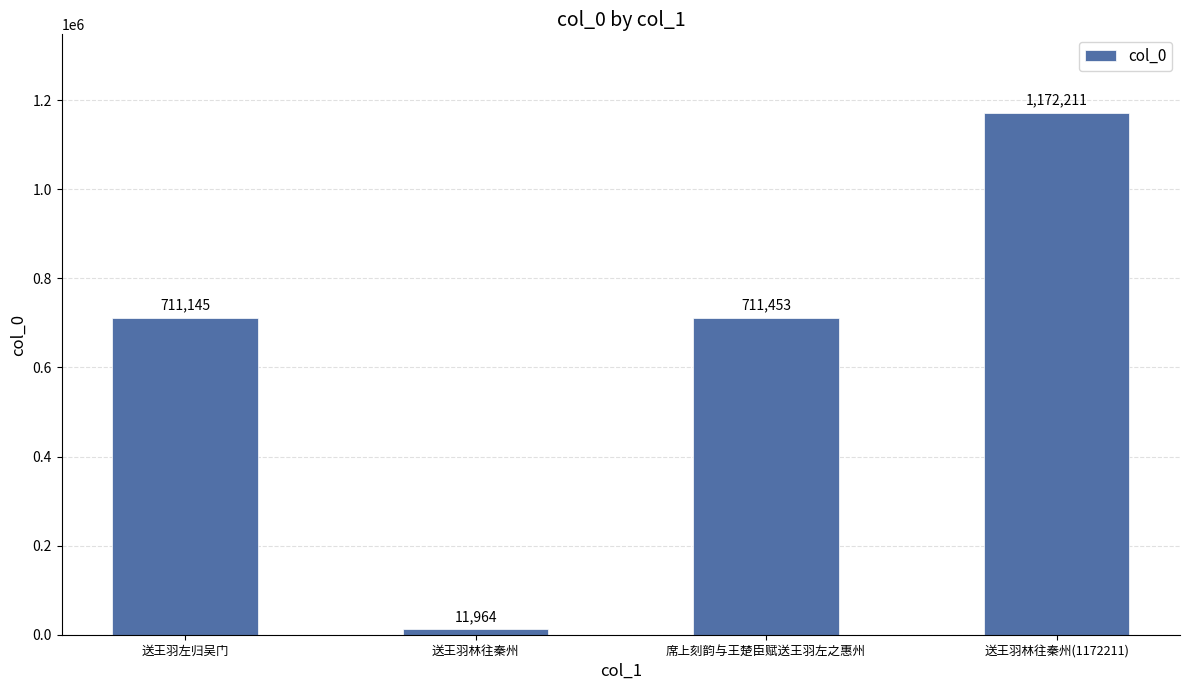

What is the maximum value shown in the chart?

1172211